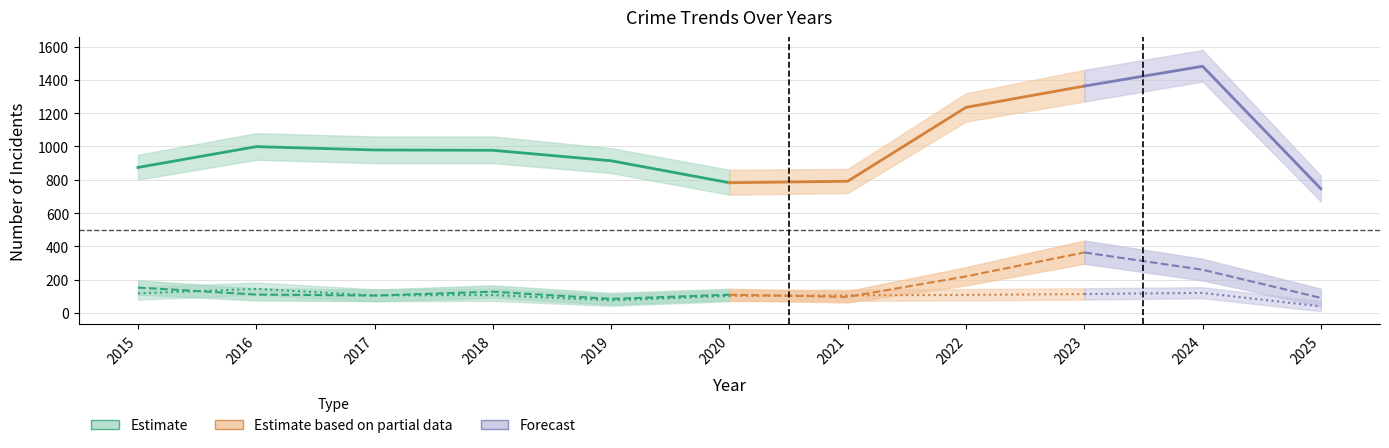

Reading left to right, extract all data points from this chart.

Theft: 2015=874	2016=999	2017=979	2018=977	2019=914	2020=782	2021=791	2022=1235	2023=1363	2024=1482	2025=746
Motor Vehicle Theft: 2015=152	2016=110	2017=104	2018=127	2019=84	2020=109	2021=96	2022=219	2023=363	2024=259	2025=90
Robbery: 2015=117	2016=144	2017=105	2018=107	2019=75	2020=102	2021=105	2022=108	2023=113	2024=120	2025=39